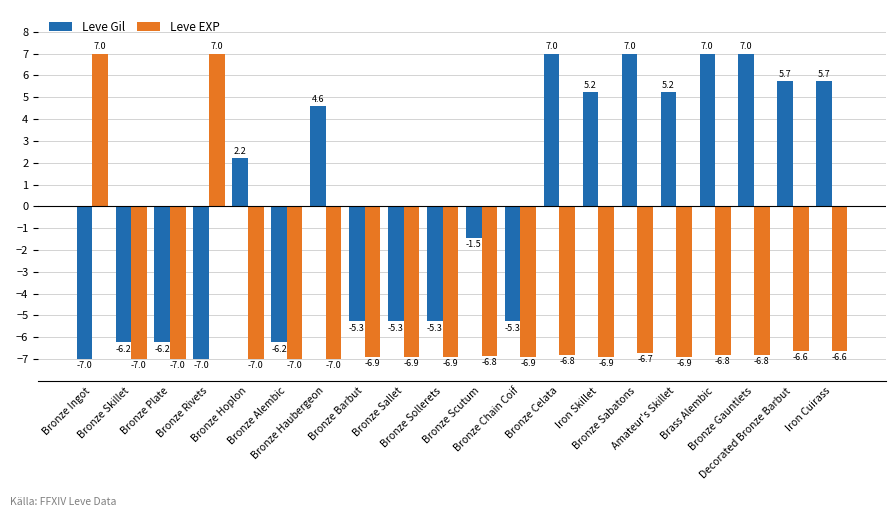

What is the difference between the second highest and second lowest values in the Leve EXP series?

14.0